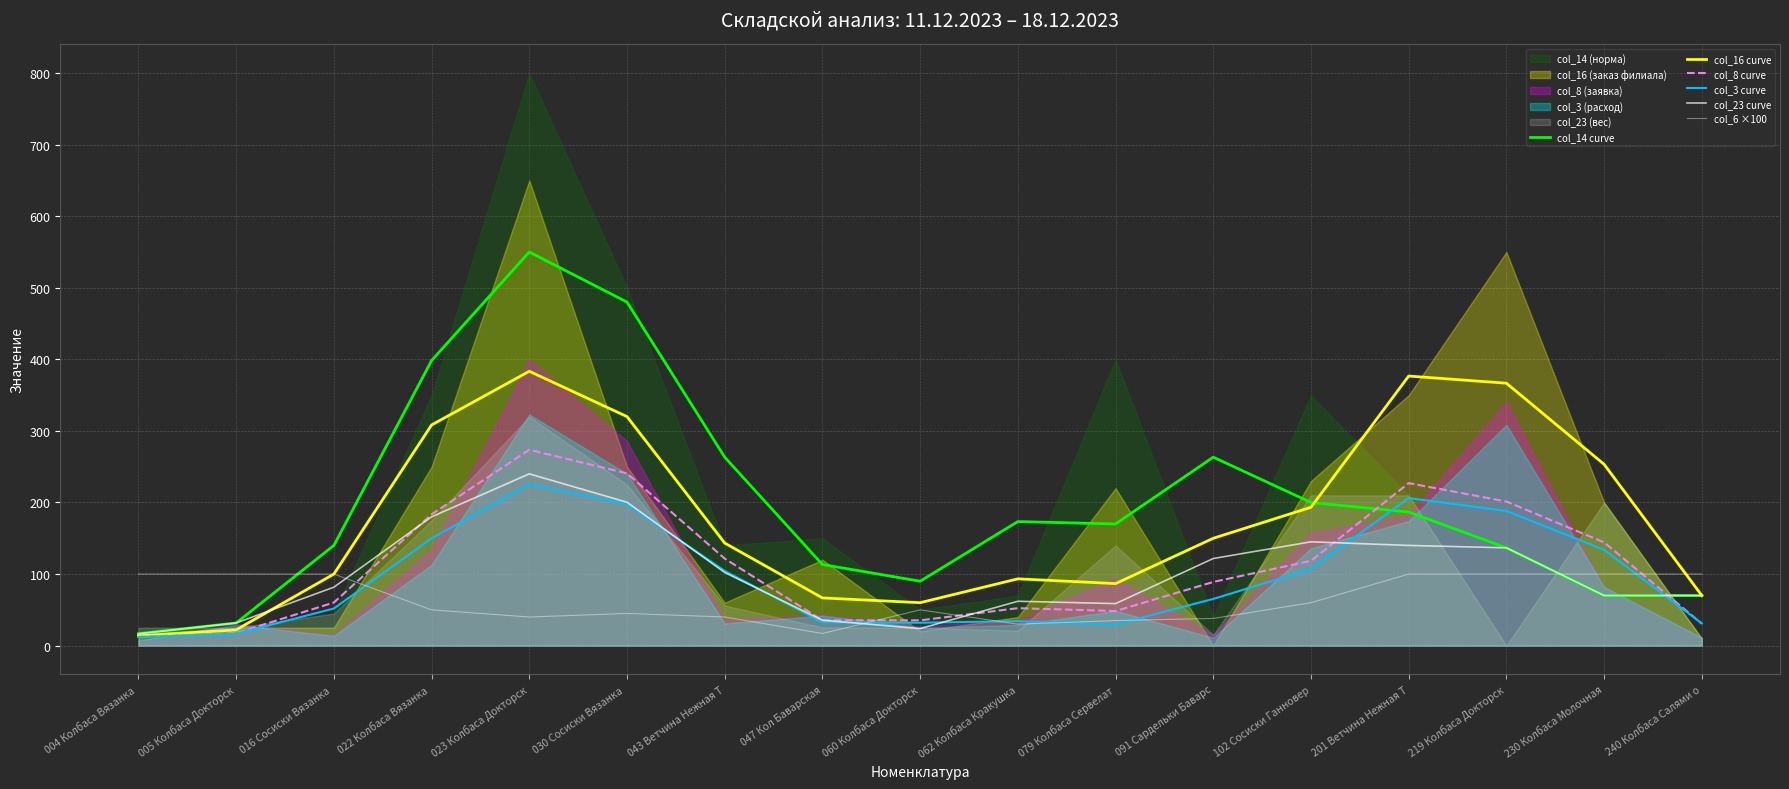

Rank the series at 022 Колбаса Вязанка  from highest to lowest value.

col_14 curve, col_16 curve, col_8 curve, col_23 curve, col_3 curve, col_6 ×100